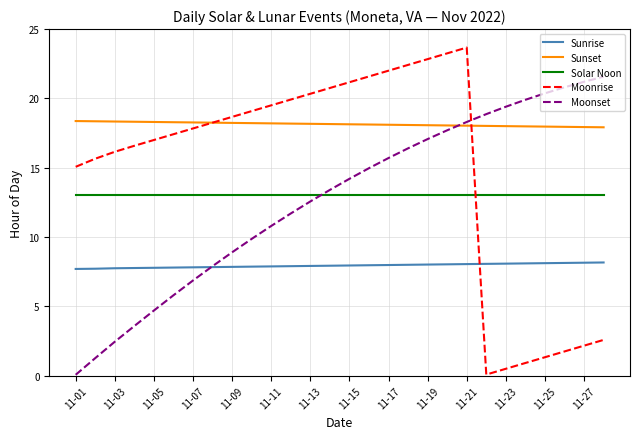

Is this an area chart (filled region under the line)?

No